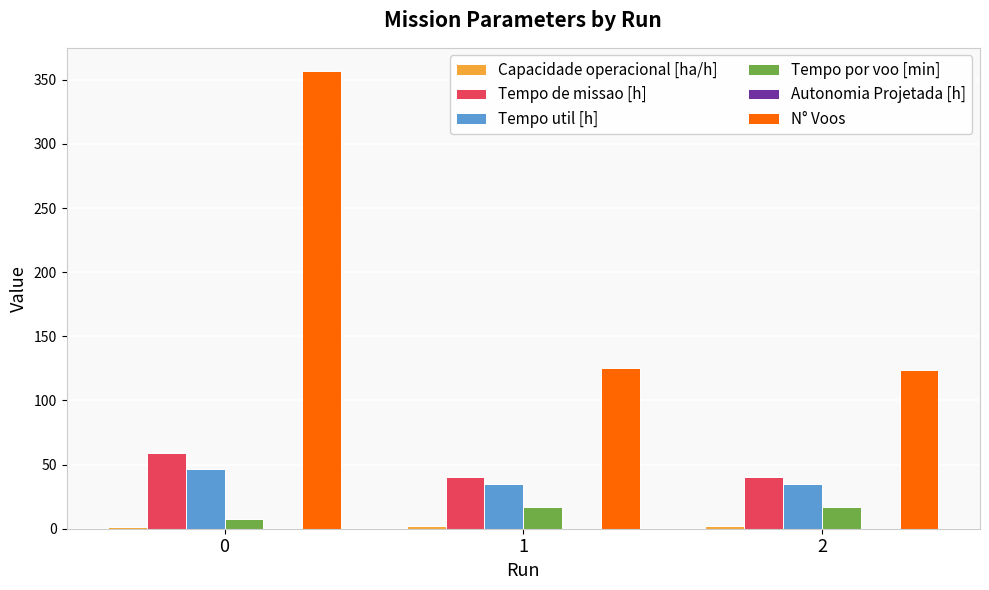

What value does the N° Voos series have at 1?

125.0